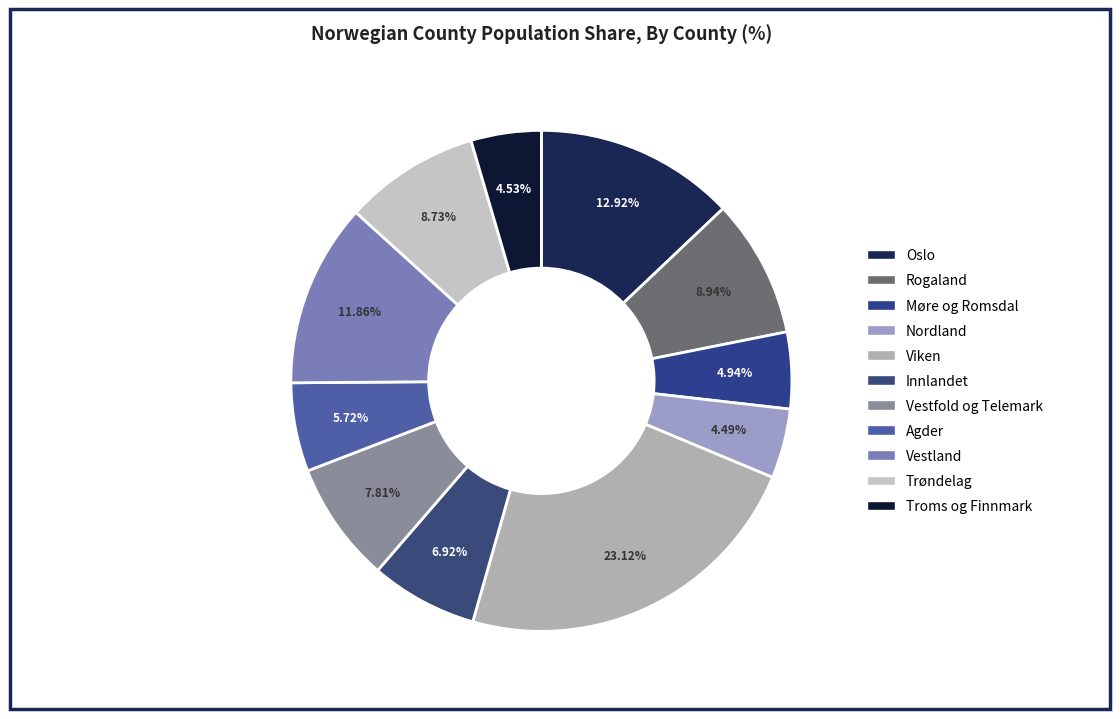

Does any single category account for the majority?

No